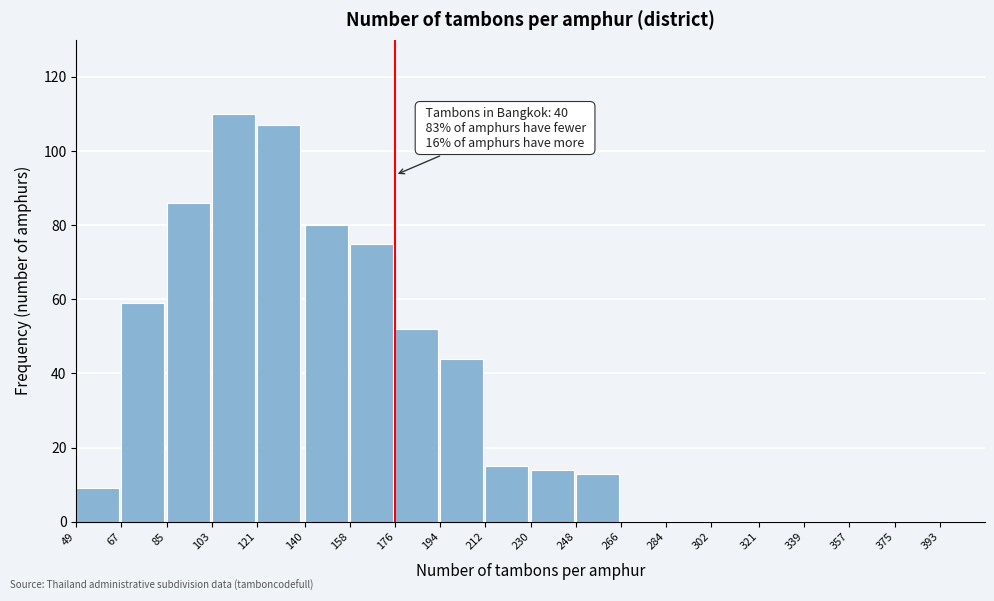

Reading left to right, list all the values displayed in this chart.

49=9	67=59	85=86	103=110	121=107	140=80	158=75	176=52	194=44	212=15	230=14	248=13	266=0	284=0	302=0	321=0	339=0	357=0	375=0	393=0